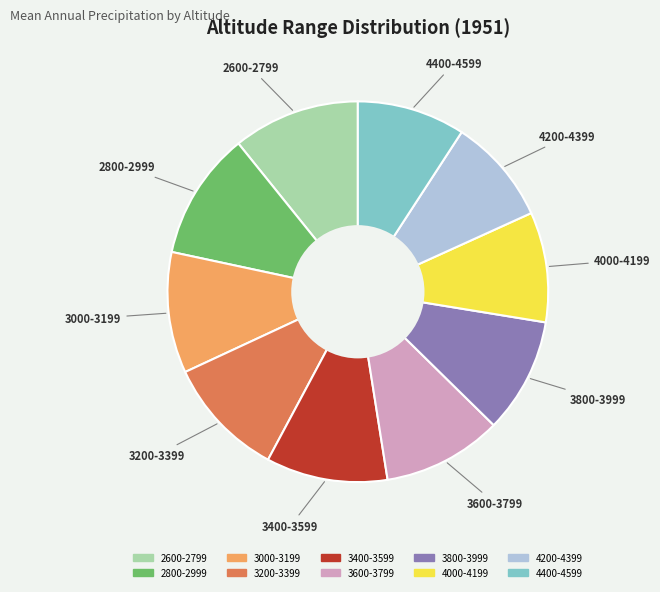

Between 3000-3199 and 4000-4199, which is larger?

3000-3199